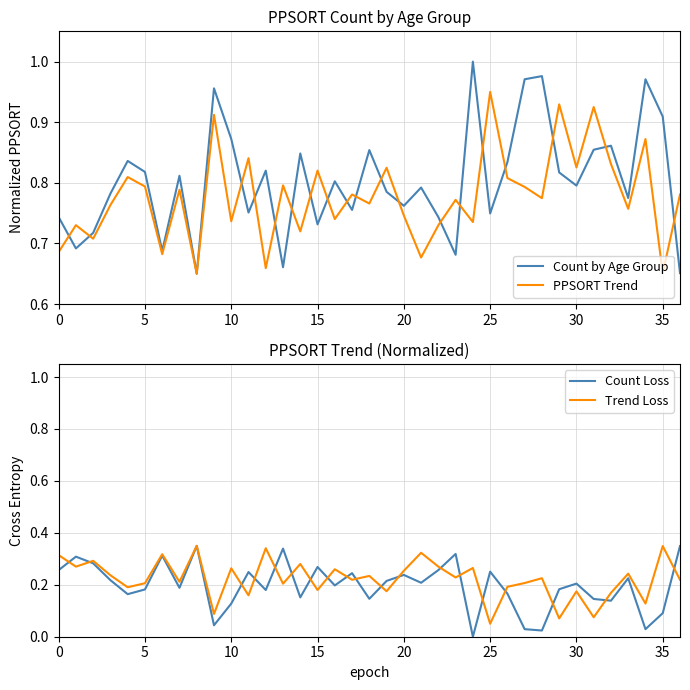

After their last crossing, which series has the higher values: Count Loss or Trend Loss?

Count Loss